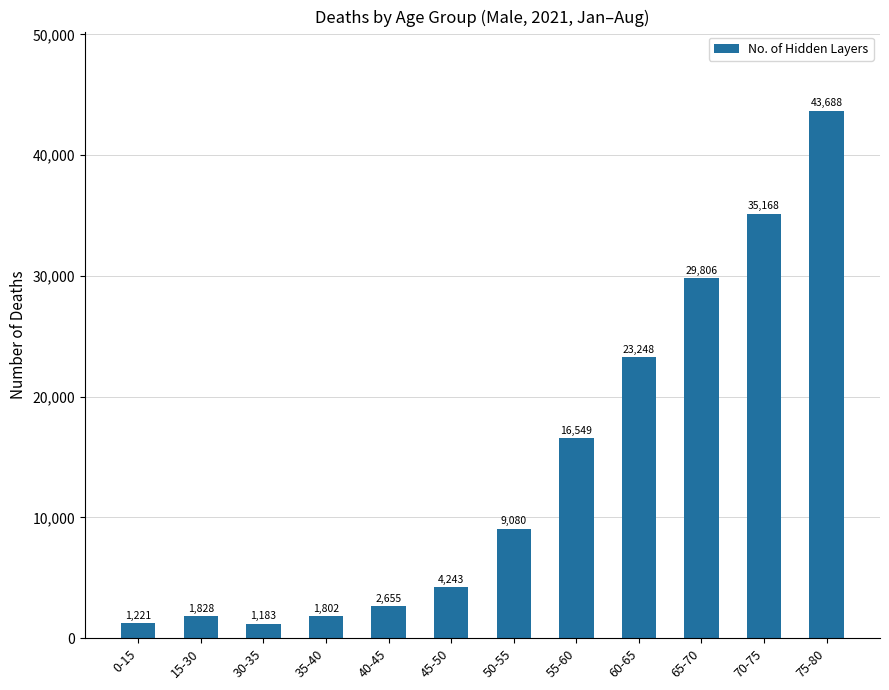

How many data points are less than 9080?

6